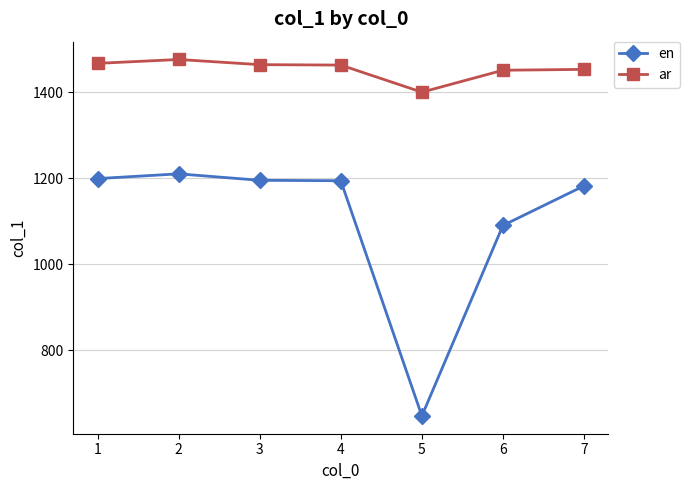

What is the approximate value of ar at 3, to the nearest 5?

1465